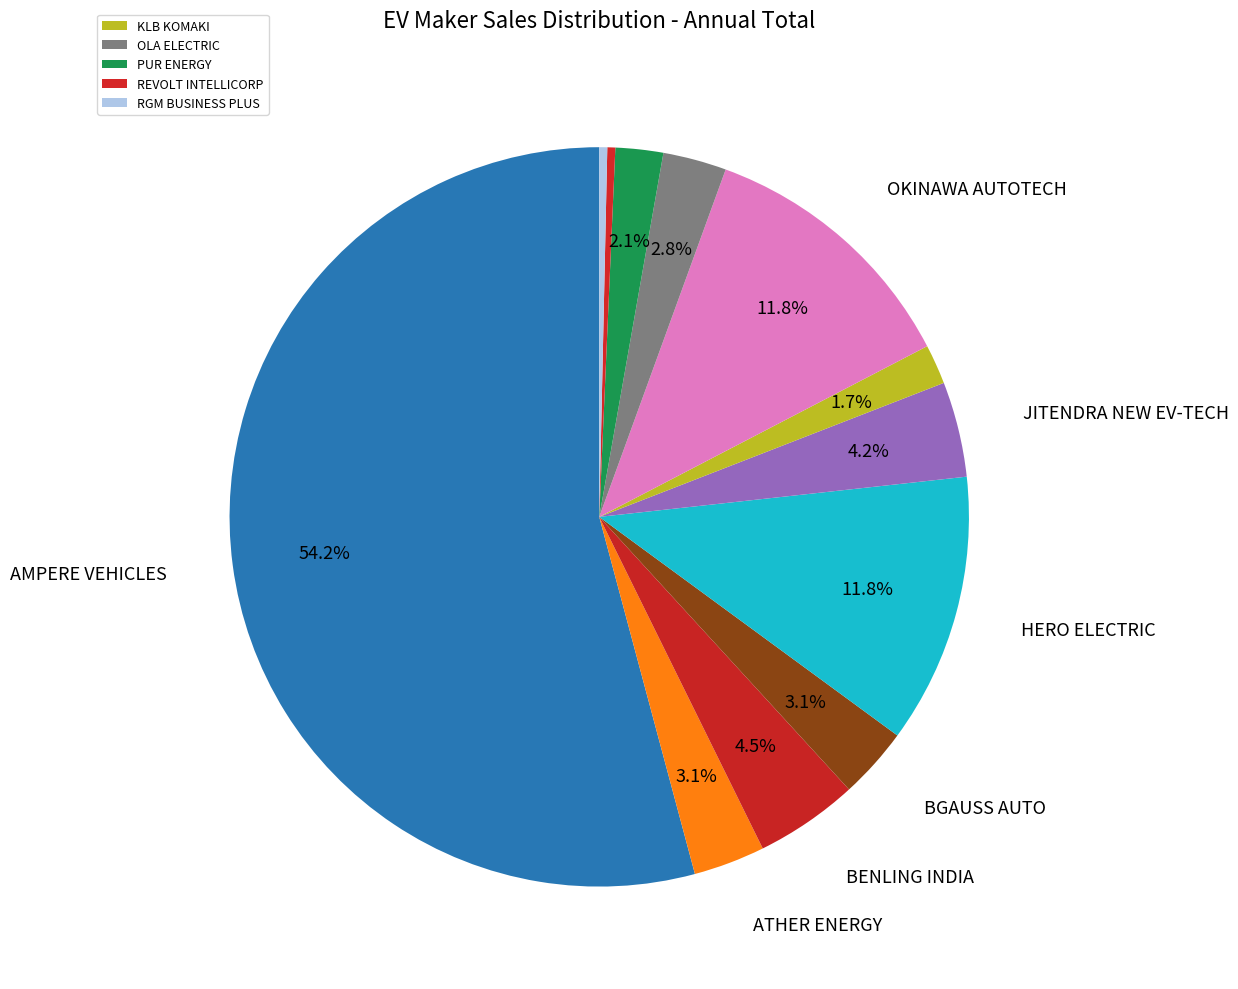

Count the number of slices in the pie.

12